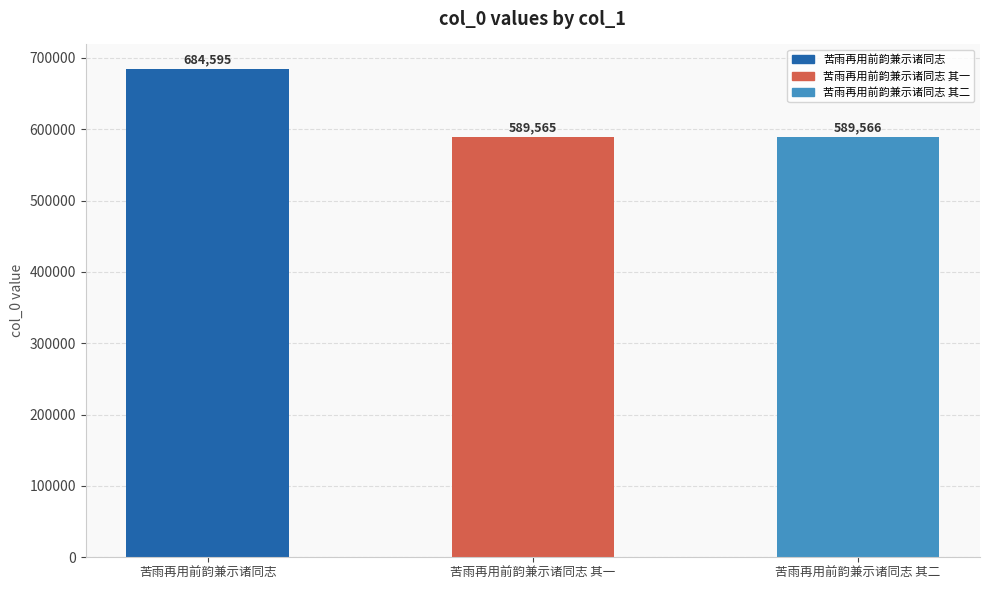

At which category does the chart reach its peak across all series?

苦雨再用前韵兼示诸同志